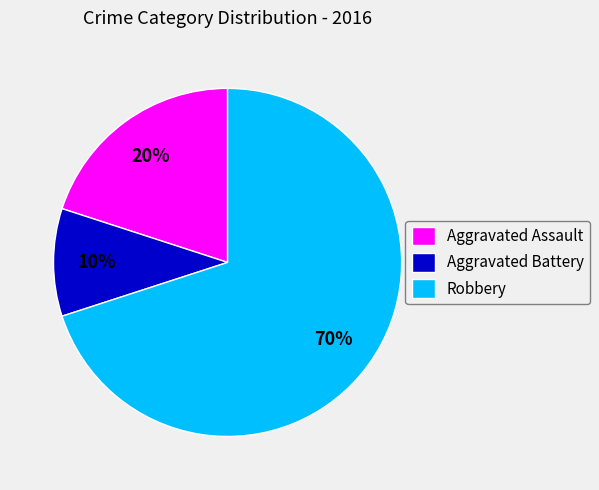

Is the sum of Aggravated Assault and Robbery greater than half?

Yes